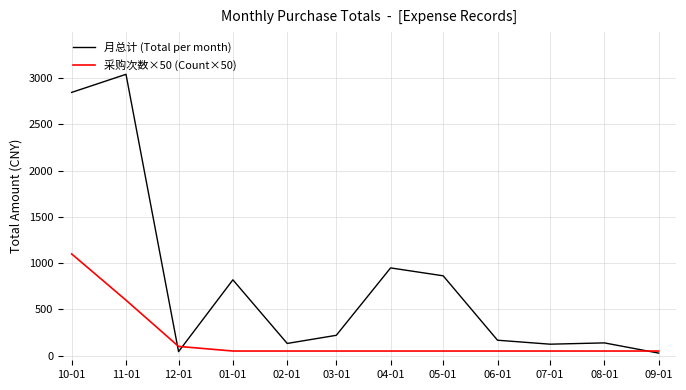

Which series changed the most between 11-01 and 02-01?

月总计 (Total per month)